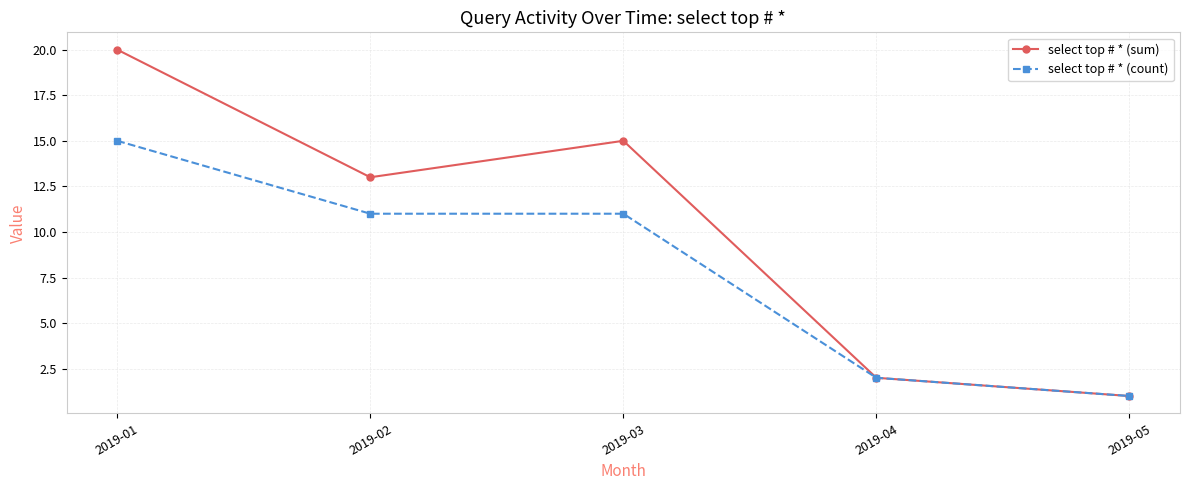

At which label does select top # * (sum) first exceed 13?

2019-01